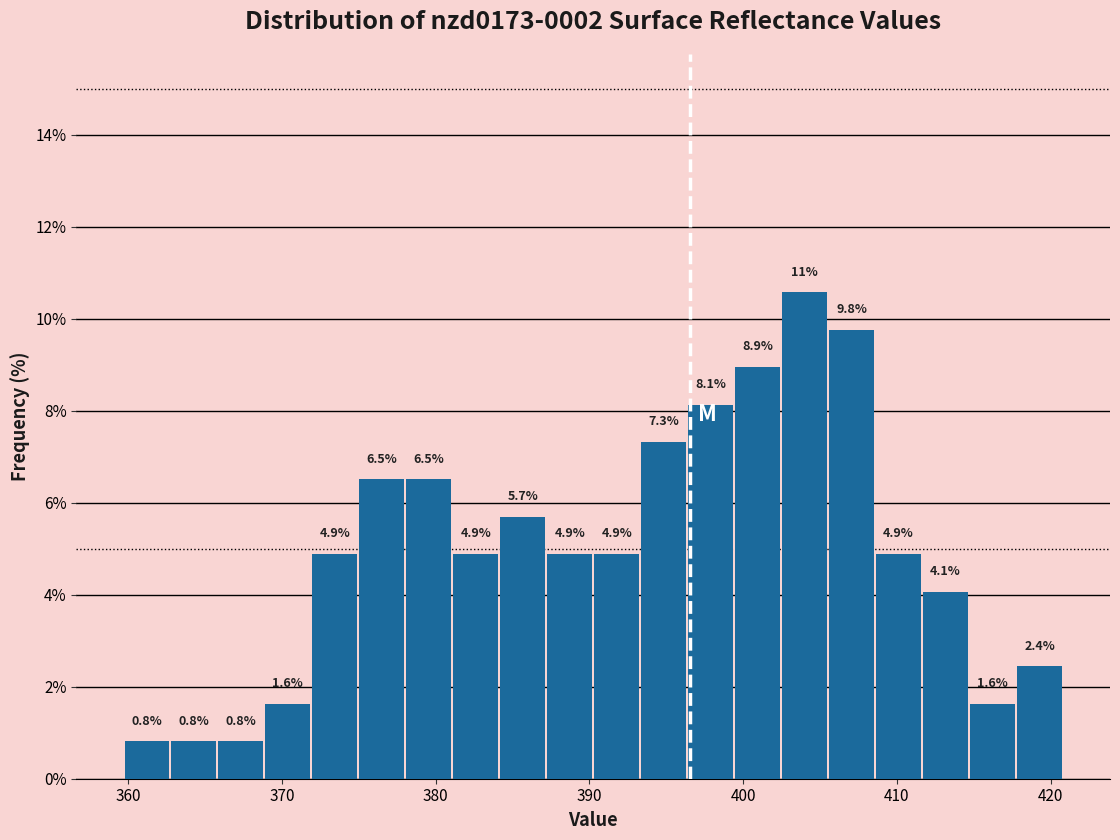

Around what value on the x-axis is the tallest bar? Give the approximate position of its centre, as read against the axis.

404